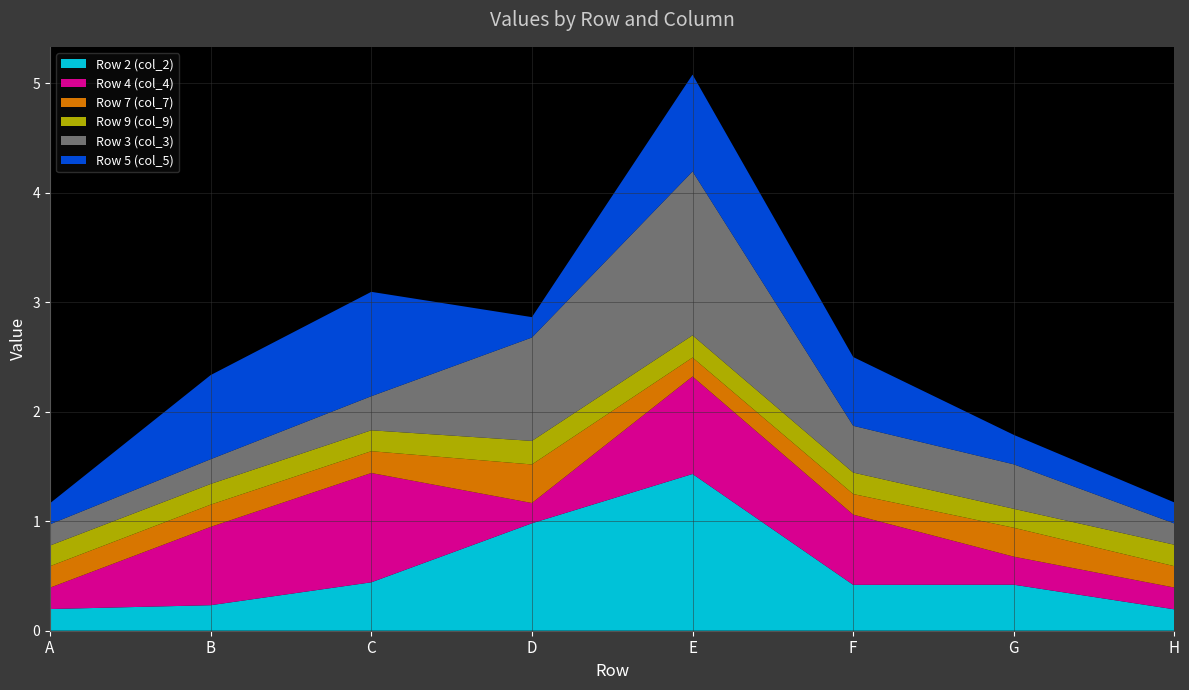

Reading left to right, list all the values displayed in this chart.

Row 2 (col_2): A=0.2	B=0.2	C=0.4	D=1.0	E=1.4	F=0.4	G=0.4	H=0.2
Row 4 (col_4): A=0.2	B=0.7	C=1.0	D=0.2	E=0.9	F=0.6	G=0.3	H=0.2
Row 7 (col_7): A=0.2	B=0.2	C=0.2	D=0.4	E=0.2	F=0.2	G=0.3	H=0.2
Row 9 (col_9): A=0.2	B=0.2	C=0.2	D=0.2	E=0.2	F=0.2	G=0.2	H=0.2
Row 3 (col_3): A=0.2	B=0.2	C=0.3	D=0.9	E=1.5	F=0.4	G=0.4	H=0.2
Row 5 (col_5): A=0.2	B=0.8	C=1.0	D=0.2	E=0.9	F=0.6	G=0.3	H=0.2